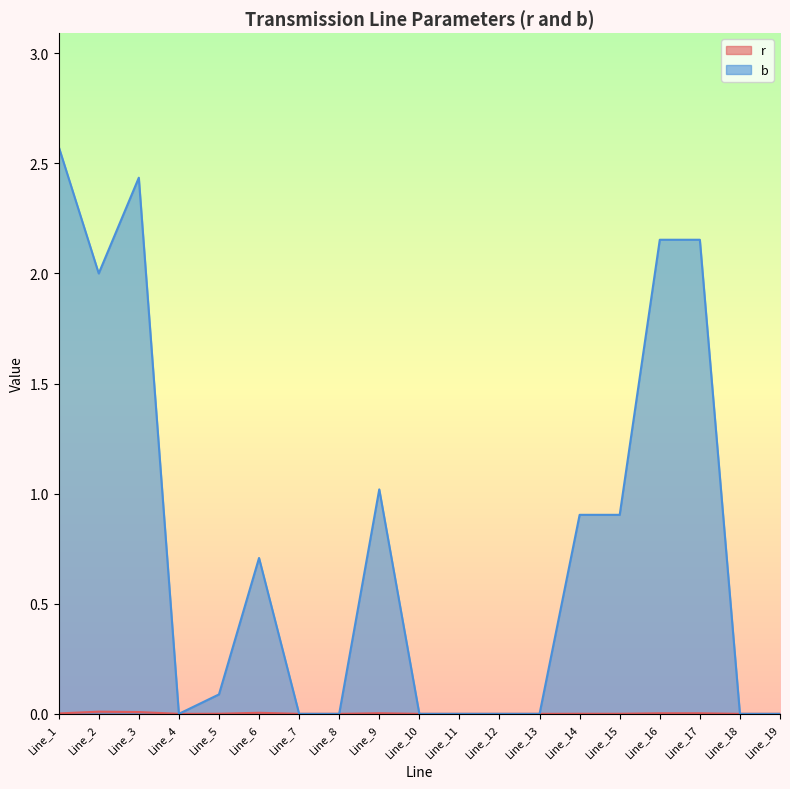

List the series in order of their peak value, highest first.

b, r